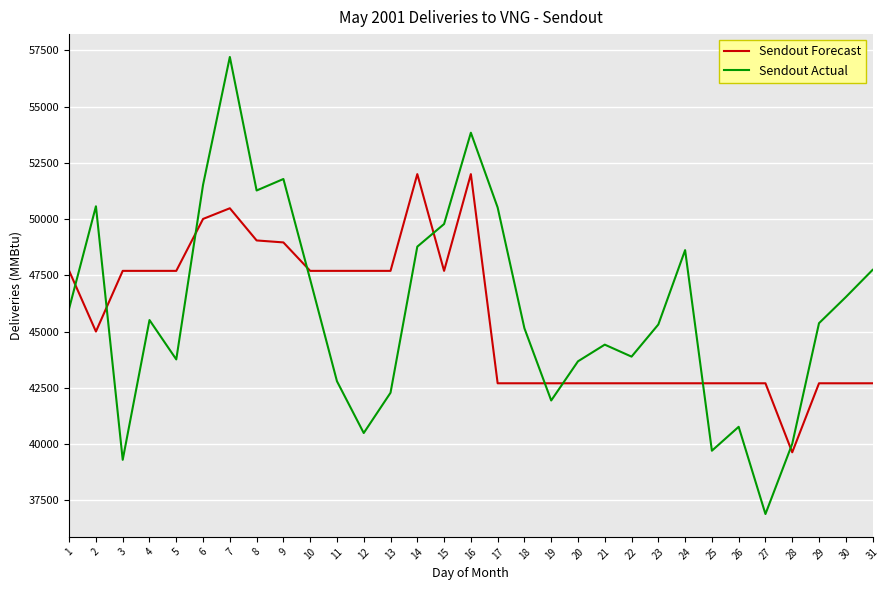

Read the Sendout Actual value at 3, to the nearest 50.

39300